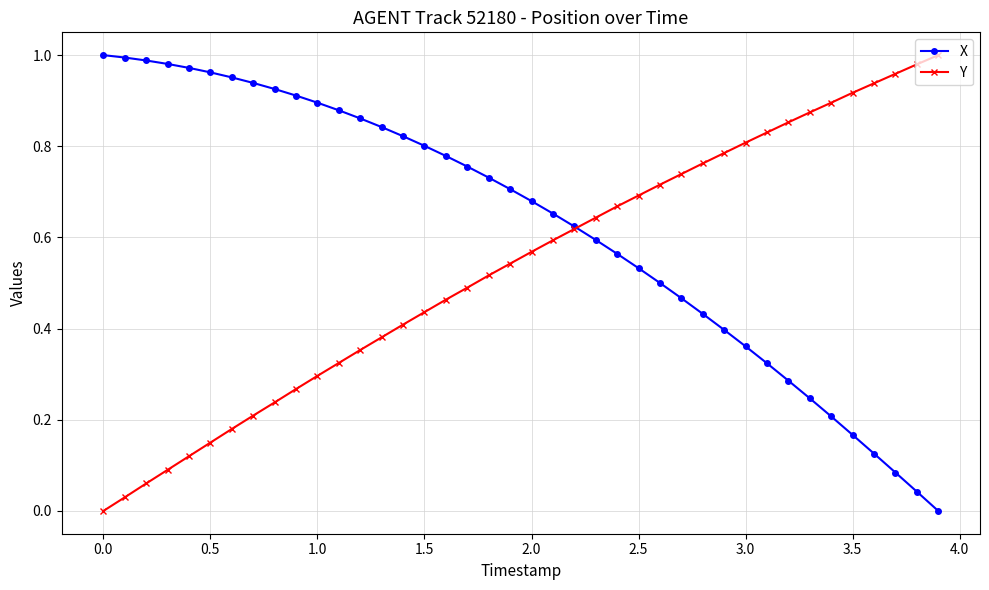

List the series in order of their overall mean, highest first.

X, Y